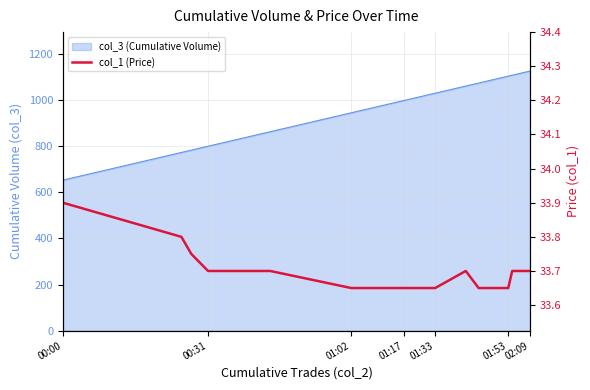

What is the average value?

33.7